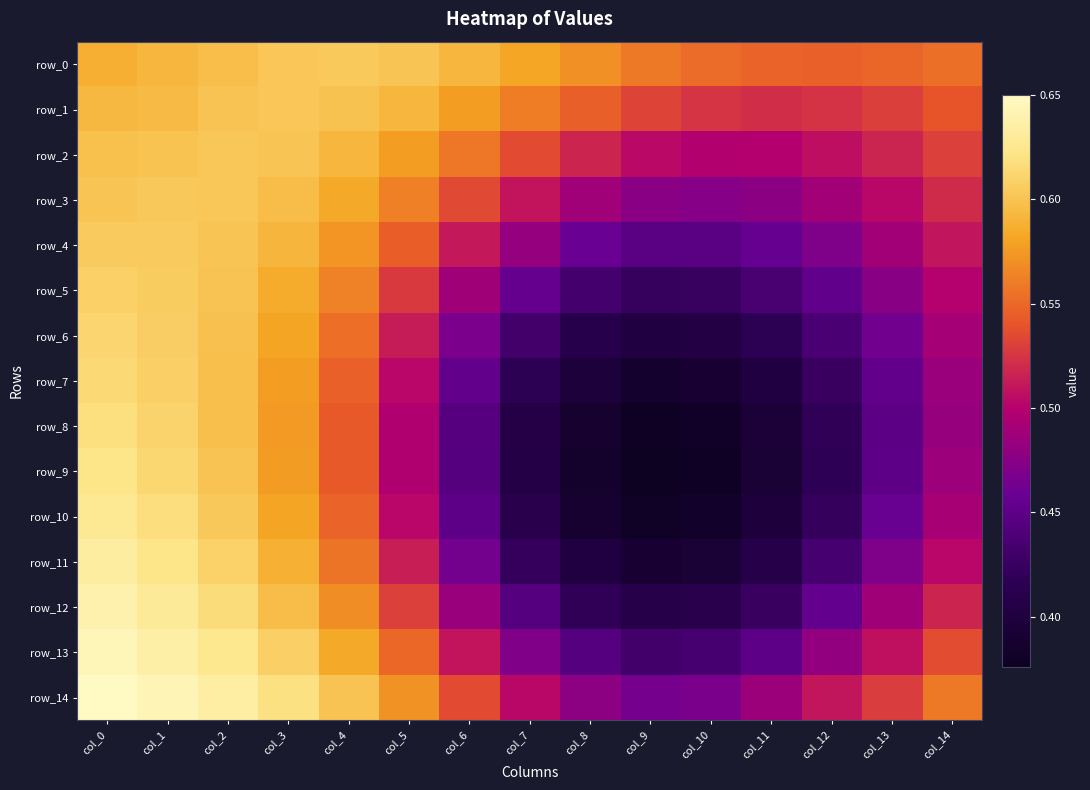

Reading left to right, transcribe all the data shown in this chart.

row_0: col_0=0.6	col_1=0.6	col_2=0.6	col_3=0.6	col_4=0.6	col_5=0.6	col_6=0.6	col_7=0.6	col_8=0.6	col_9=0.6	col_10=0.6	col_11=0.5	col_12=0.5	col_13=0.5	col_14=0.6
row_1: col_0=0.6	col_1=0.6	col_2=0.6	col_3=0.6	col_4=0.6	col_5=0.6	col_6=0.6	col_7=0.6	col_8=0.5	col_9=0.5	col_10=0.5	col_11=0.5	col_12=0.5	col_13=0.5	col_14=0.5
row_2: col_0=0.6	col_1=0.6	col_2=0.6	col_3=0.6	col_4=0.6	col_5=0.6	col_6=0.6	col_7=0.5	col_8=0.5	col_9=0.5	col_10=0.5	col_11=0.5	col_12=0.5	col_13=0.5	col_14=0.5
row_3: col_0=0.6	col_1=0.6	col_2=0.6	col_3=0.6	col_4=0.6	col_5=0.6	col_6=0.5	col_7=0.5	col_8=0.5	col_9=0.5	col_10=0.5	col_11=0.5	col_12=0.5	col_13=0.5	col_14=0.5
row_4: col_0=0.6	col_1=0.6	col_2=0.6	col_3=0.6	col_4=0.6	col_5=0.5	col_6=0.5	col_7=0.5	col_8=0.5	col_9=0.4	col_10=0.4	col_11=0.5	col_12=0.5	col_13=0.5	col_14=0.5
row_5: col_0=0.6	col_1=0.6	col_2=0.6	col_3=0.6	col_4=0.6	col_5=0.5	col_6=0.5	col_7=0.5	col_8=0.4	col_9=0.4	col_10=0.4	col_11=0.4	col_12=0.5	col_13=0.5	col_14=0.5
row_6: col_0=0.6	col_1=0.6	col_2=0.6	col_3=0.6	col_4=0.6	col_5=0.5	col_6=0.5	col_7=0.4	col_8=0.4	col_9=0.4	col_10=0.4	col_11=0.4	col_12=0.4	col_13=0.5	col_14=0.5
row_7: col_0=0.6	col_1=0.6	col_2=0.6	col_3=0.6	col_4=0.5	col_5=0.5	col_6=0.5	col_7=0.4	col_8=0.4	col_9=0.4	col_10=0.4	col_11=0.4	col_12=0.4	col_13=0.5	col_14=0.5
row_8: col_0=0.6	col_1=0.6	col_2=0.6	col_3=0.6	col_4=0.5	col_5=0.5	col_6=0.4	col_7=0.4	col_8=0.4	col_9=0.4	col_10=0.4	col_11=0.4	col_12=0.4	col_13=0.4	col_14=0.5
row_9: col_0=0.6	col_1=0.6	col_2=0.6	col_3=0.6	col_4=0.5	col_5=0.5	col_6=0.4	col_7=0.4	col_8=0.4	col_9=0.4	col_10=0.4	col_11=0.4	col_12=0.4	col_13=0.5	col_14=0.5
row_10: col_0=0.6	col_1=0.6	col_2=0.6	col_3=0.6	col_4=0.5	col_5=0.5	col_6=0.4	col_7=0.4	col_8=0.4	col_9=0.4	col_10=0.4	col_11=0.4	col_12=0.4	col_13=0.5	col_14=0.5
row_11: col_0=0.6	col_1=0.6	col_2=0.6	col_3=0.6	col_4=0.6	col_5=0.5	col_6=0.5	col_7=0.4	col_8=0.4	col_9=0.4	col_10=0.4	col_11=0.4	col_12=0.4	col_13=0.5	col_14=0.5
row_12: col_0=0.6	col_1=0.6	col_2=0.6	col_3=0.6	col_4=0.6	col_5=0.5	col_6=0.5	col_7=0.4	col_8=0.4	col_9=0.4	col_10=0.4	col_11=0.4	col_12=0.5	col_13=0.5	col_14=0.5
row_13: col_0=0.6	col_1=0.6	col_2=0.6	col_3=0.6	col_4=0.6	col_5=0.5	col_6=0.5	col_7=0.5	col_8=0.4	col_9=0.4	col_10=0.4	col_11=0.5	col_12=0.5	col_13=0.5	col_14=0.5
row_14: col_0=0.6	col_1=0.6	col_2=0.6	col_3=0.6	col_4=0.6	col_5=0.6	col_6=0.5	col_7=0.5	col_8=0.5	col_9=0.5	col_10=0.5	col_11=0.5	col_12=0.5	col_13=0.5	col_14=0.6